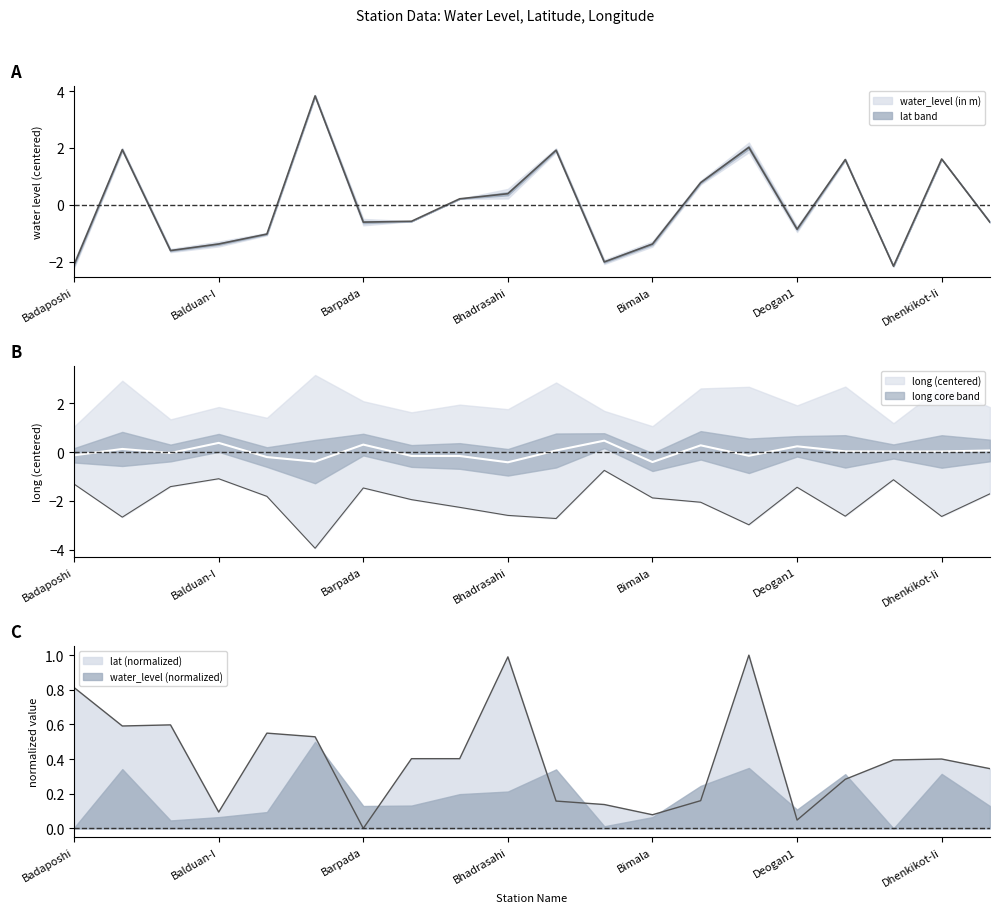

At which category does lat reach its first local valley?

Badbil